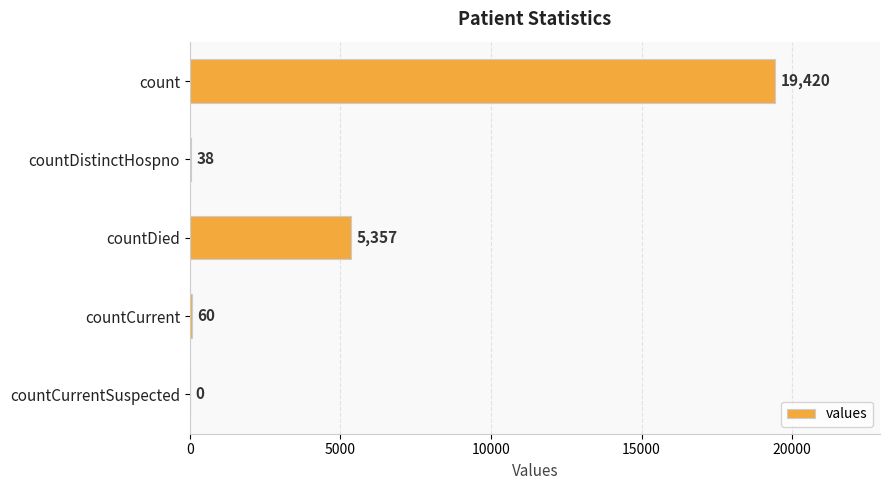

Is it true that the value at countDied is 7902?

False